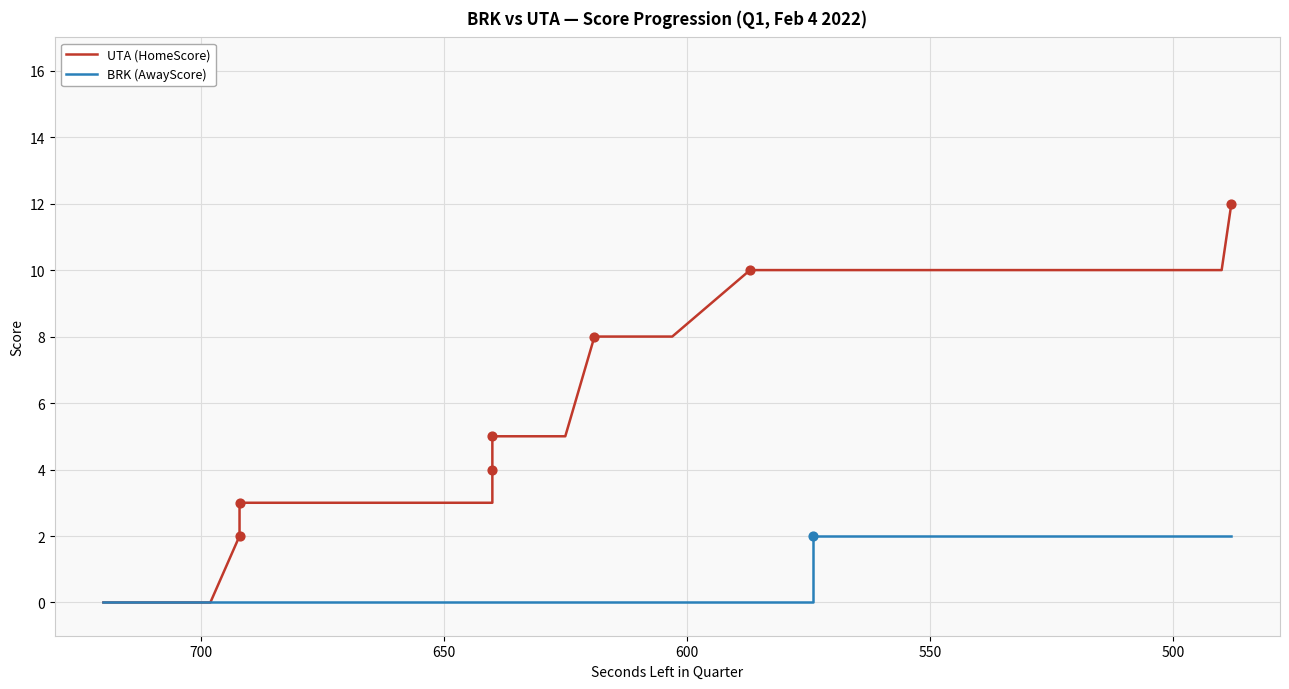

Which series has the largest total across all categories?

UTA (HomeScore)